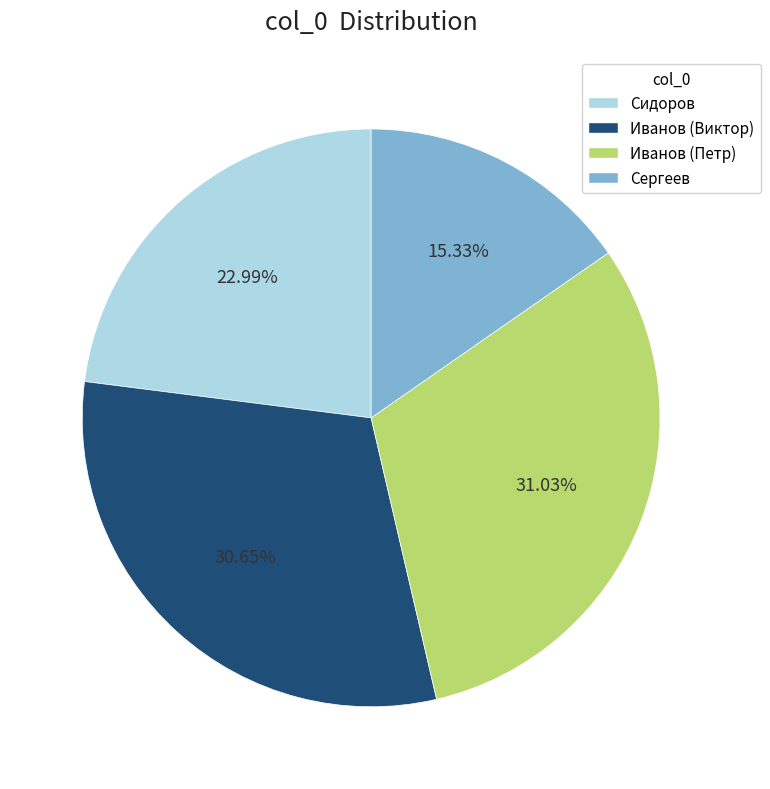

How many segments does this pie chart have?

4